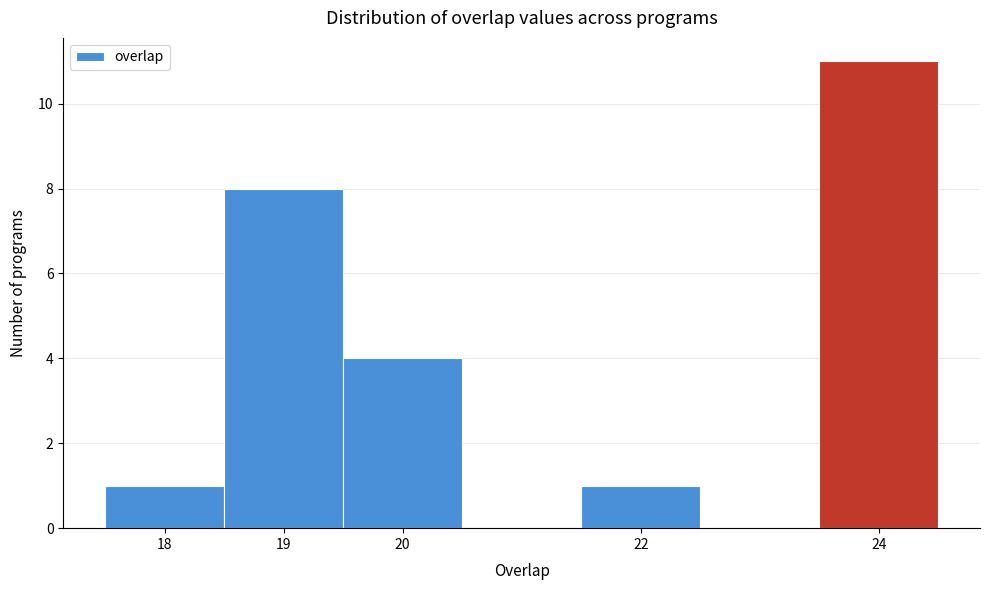

How tall is the bar that spans 17.5 to 18.5 on the x-axis? The values are not printed on the chart, so give them approximately, as read against the axis.

1